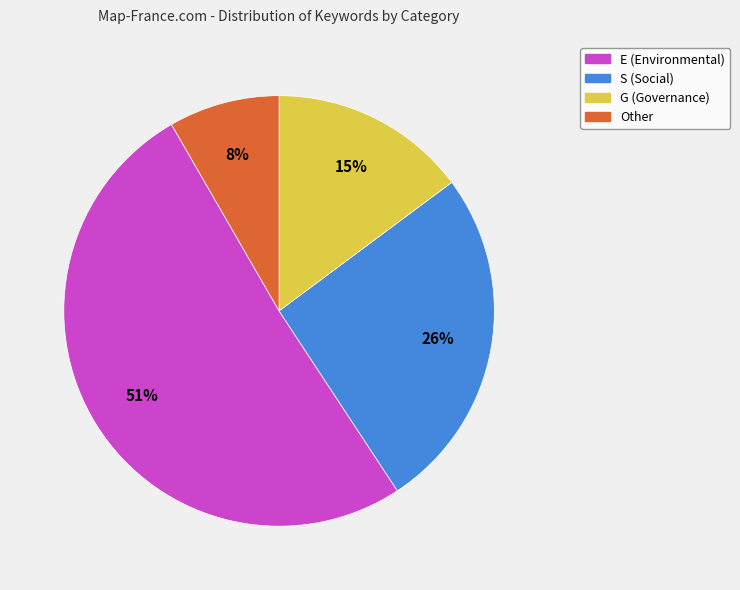

Combined, do S and E account for over 50%?

Yes